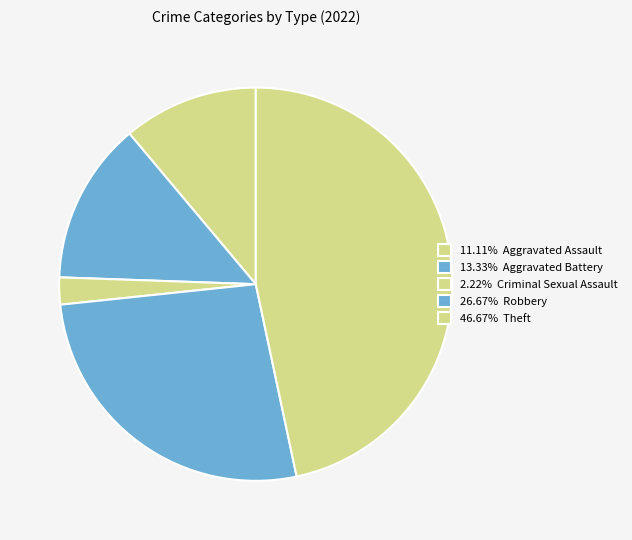

Is there any slice that represents more than half of the pie?

No